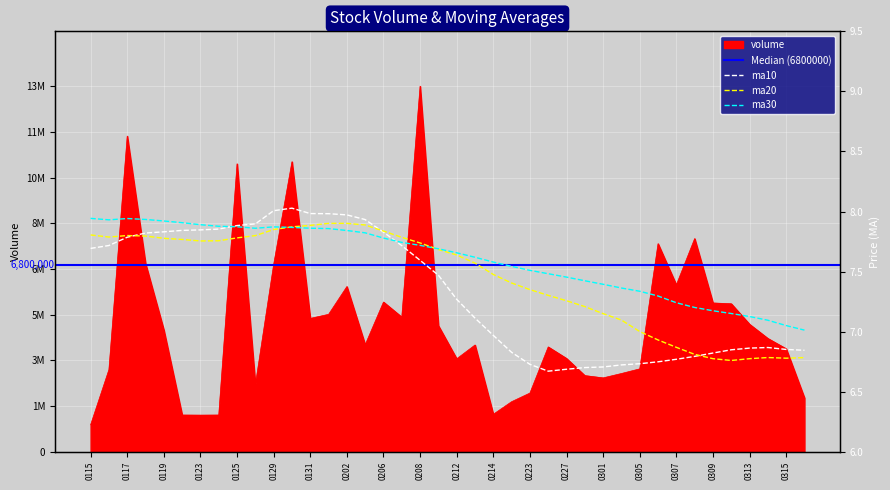

What value does the ma10 series have at 0125?

7.9